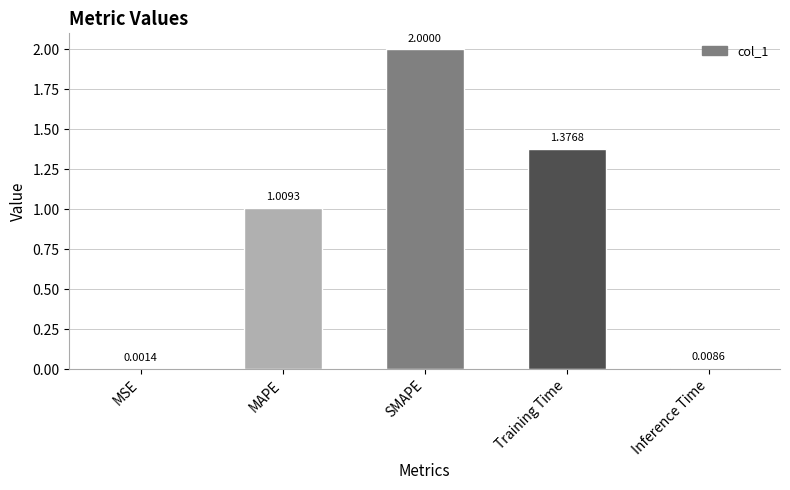

Where is the data nearest to the value 1?

MAPE